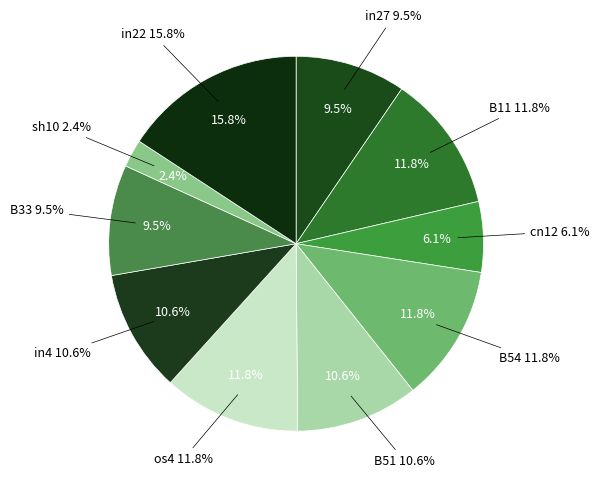

Is there a majority slice in this chart?

No